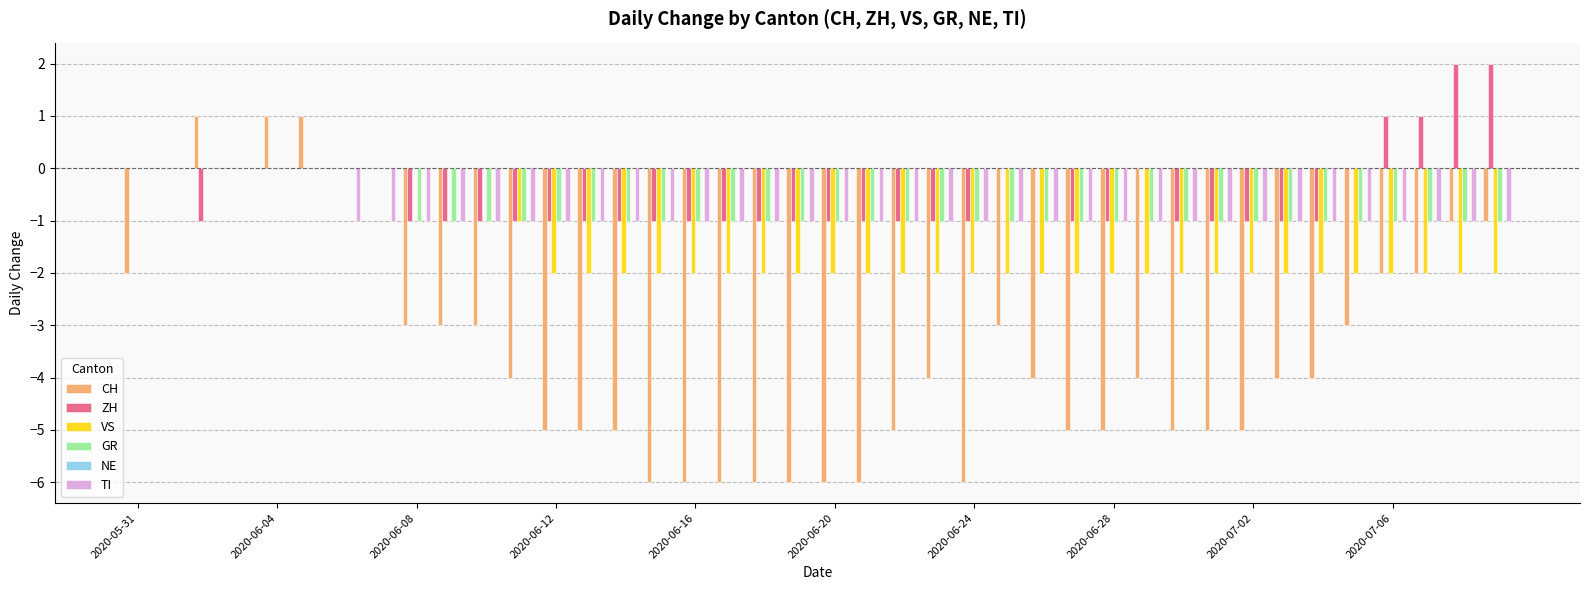

What is the sum of all CH values?

-137